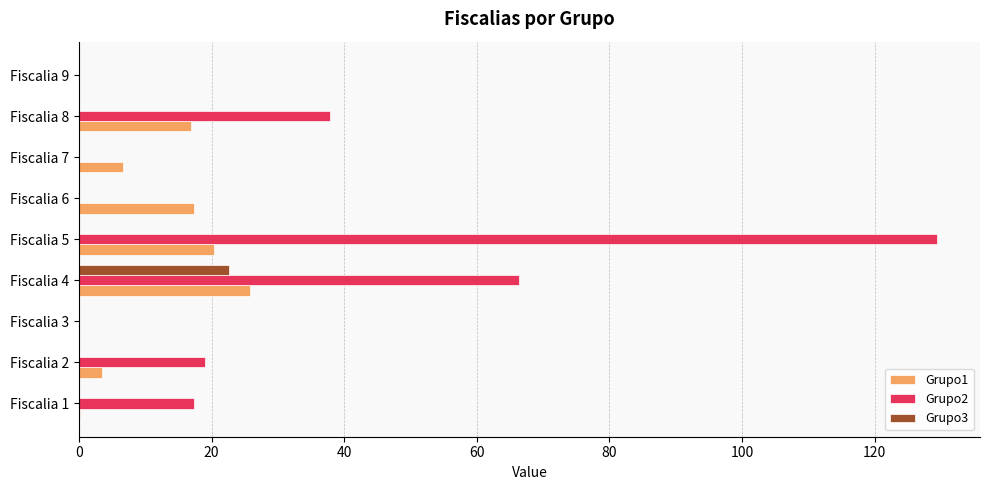

What is the greatest value displayed?

129.4